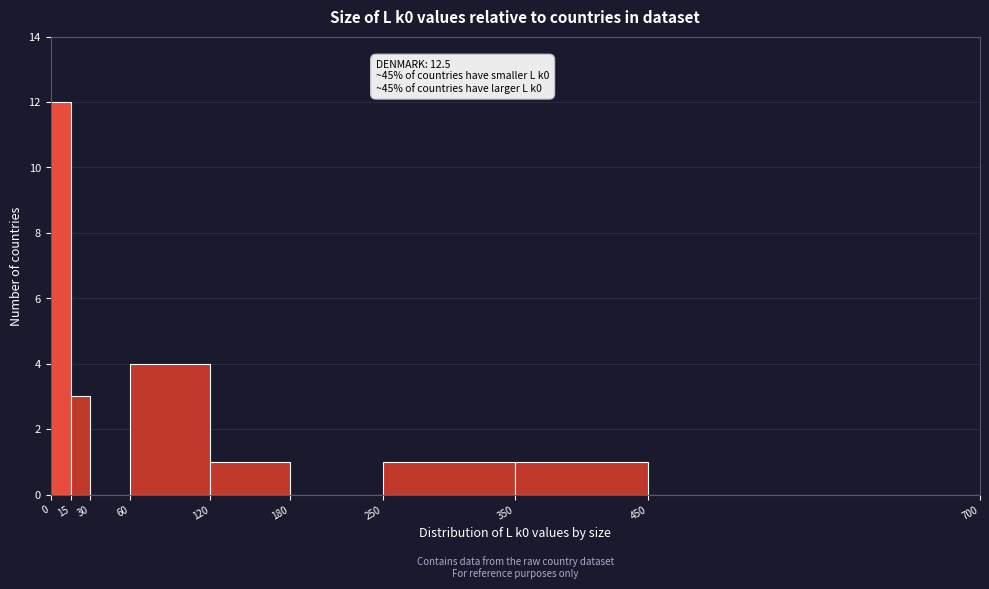

Over which range of the x-axis is the bar tallest?

0 to 15